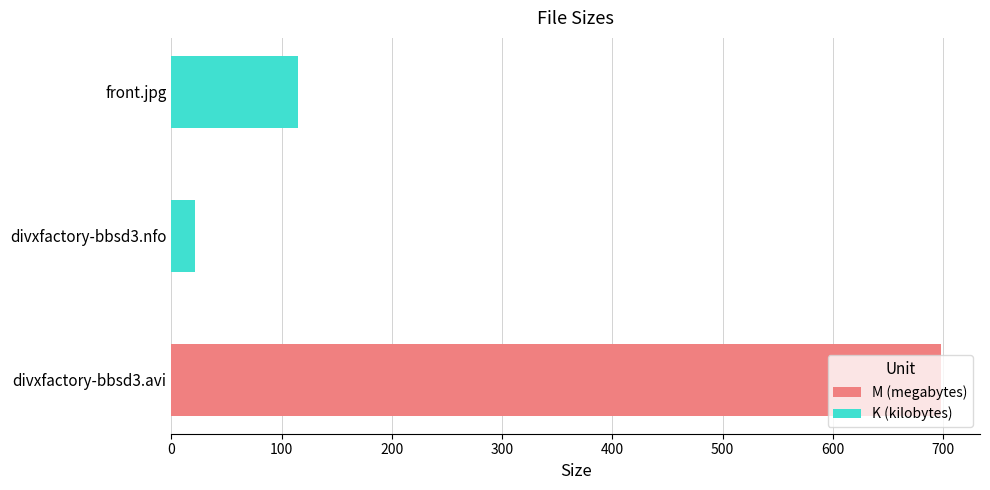

Which has a higher value, divxfactory-bbsd3.nfo or divxfactory-bbsd3.avi?

divxfactory-bbsd3.avi